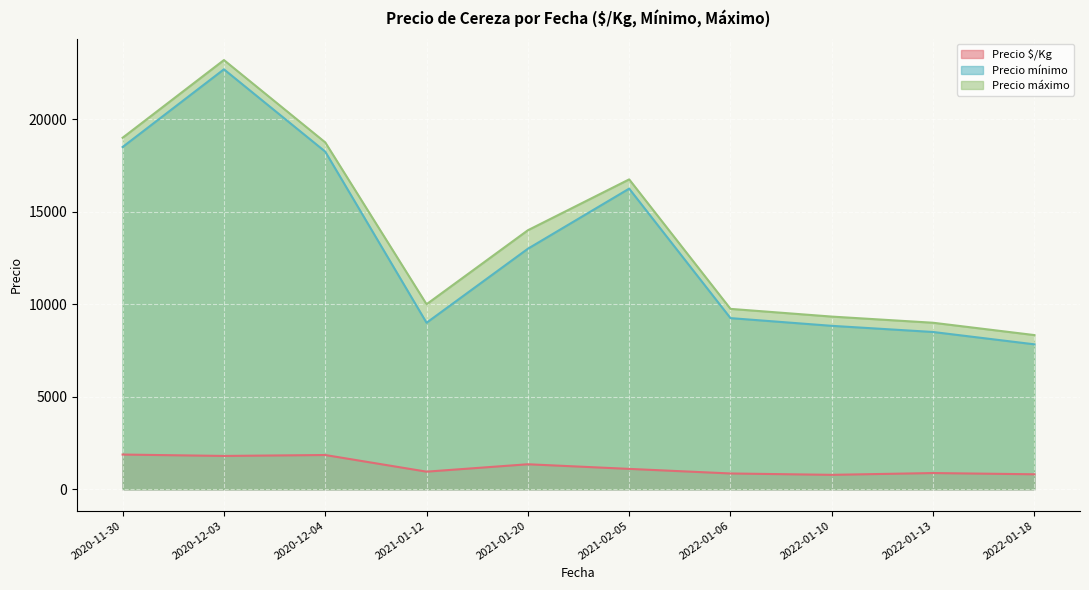

True or false: Precio $/Kg and Precio mínimo cross at least once.

False